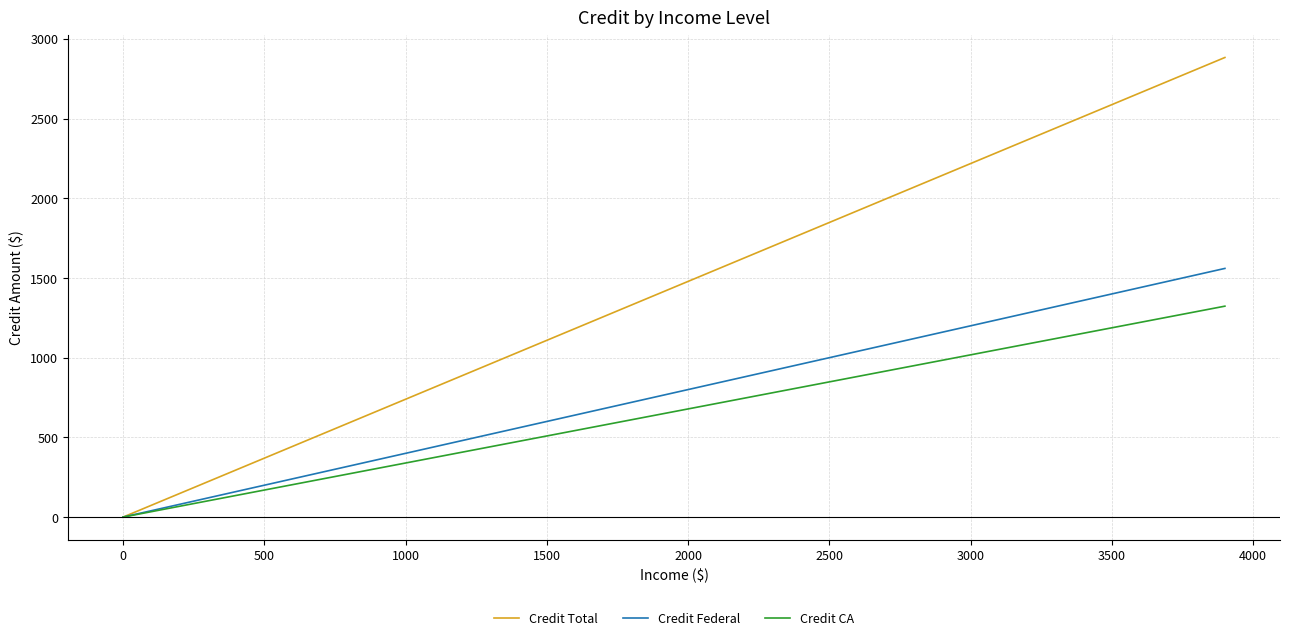

How many lines are shown in the chart?

3